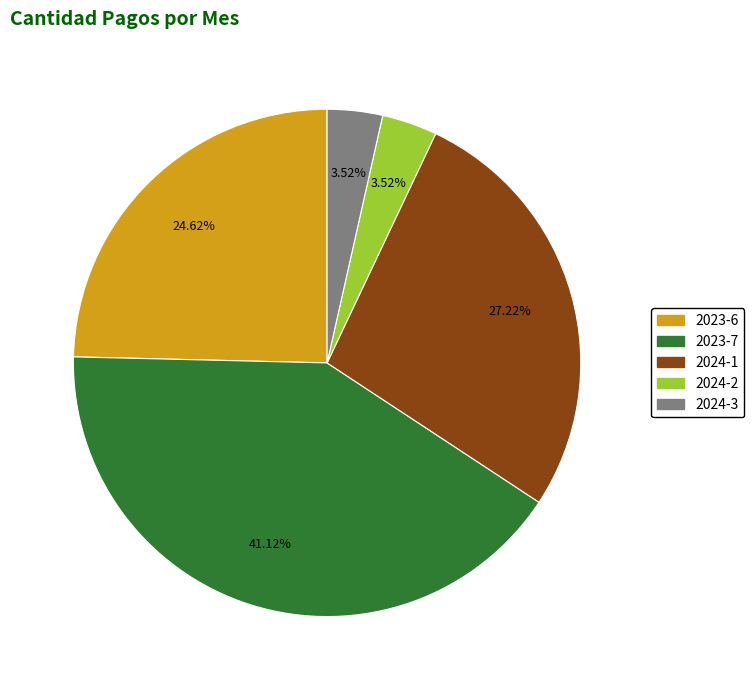

How many segments does this pie chart have?

5